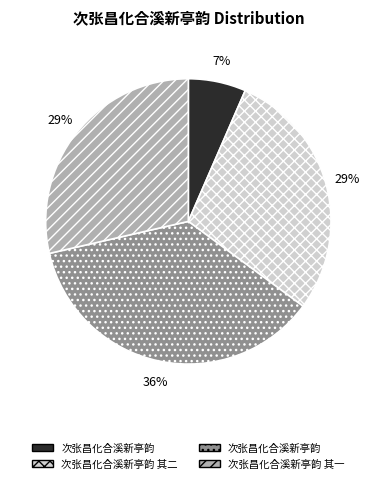

Does any single category account for the majority?

No